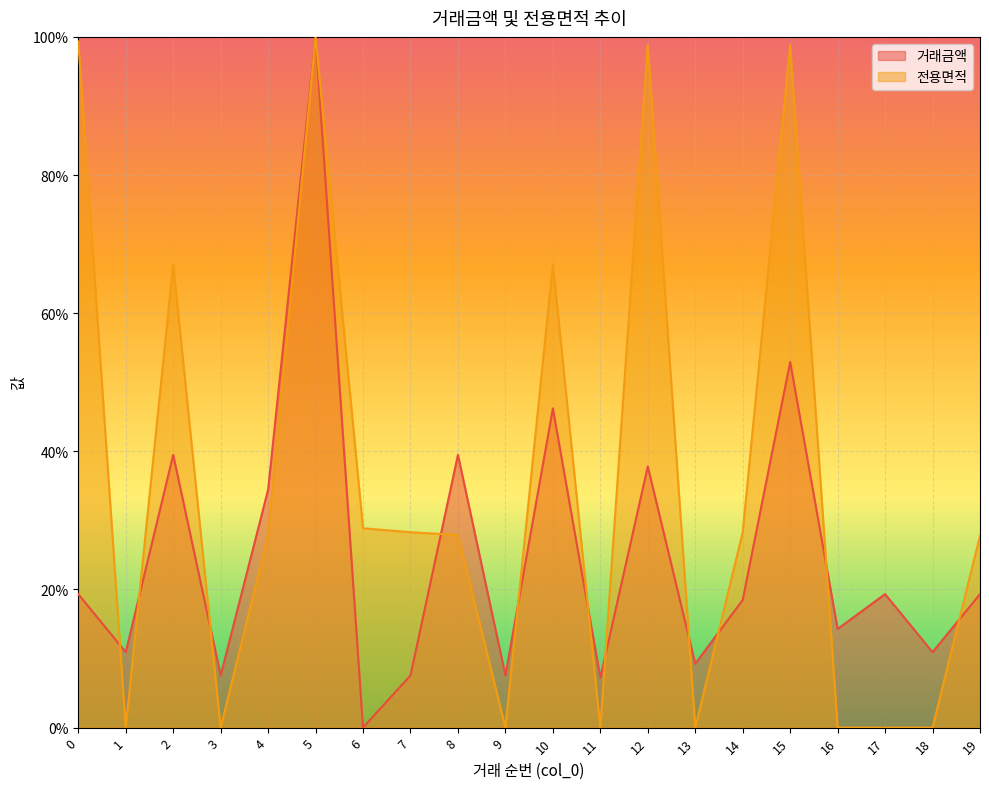

How many values in the 거래금액 series exceed 19?

10